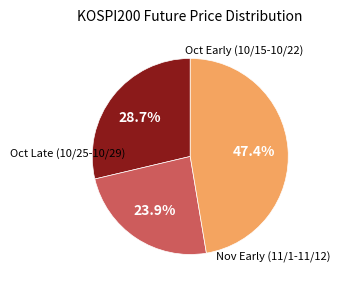

Does any single category account for the majority?

No